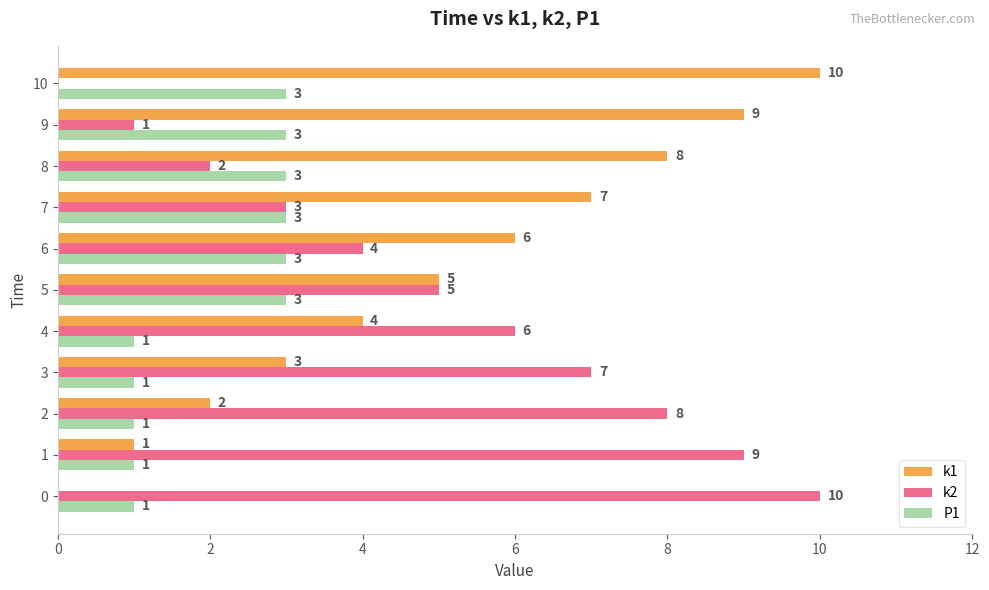

What is the difference between the k2 values at 10 and 8?

2